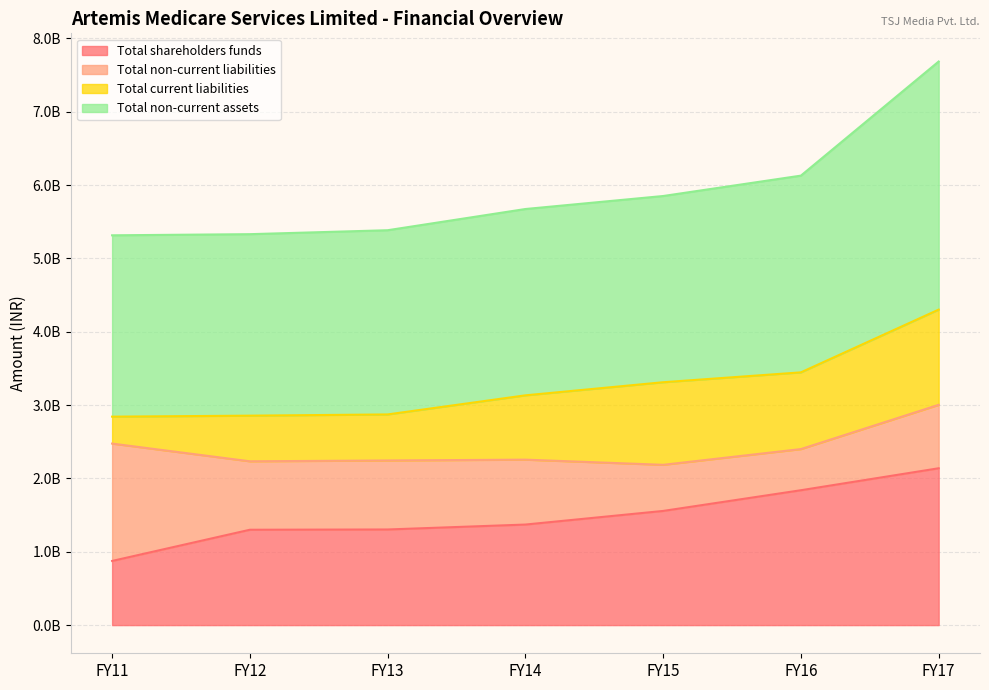

Is the value of Total shareholders funds at FY17 greater than the value of Total non-current assets at FY12?

No